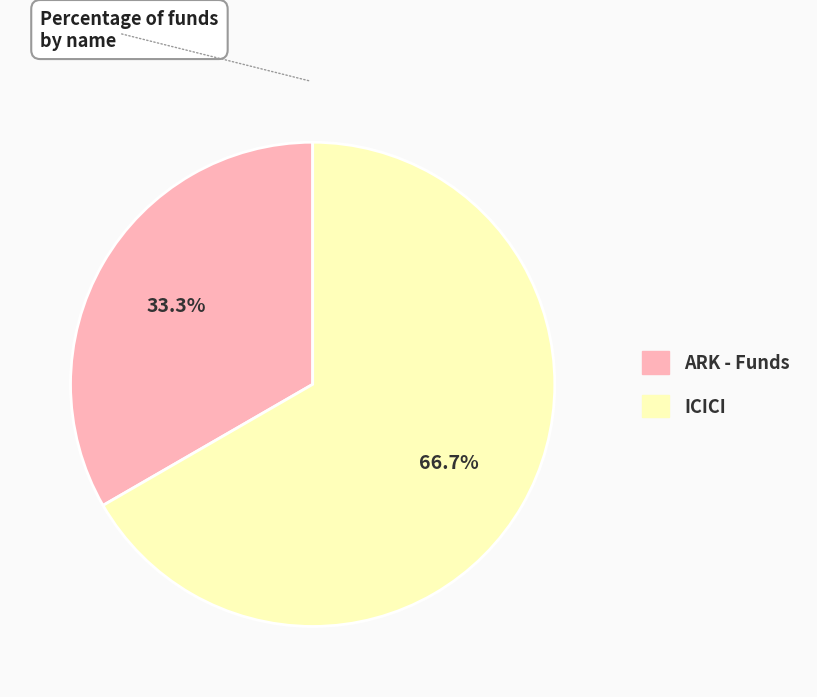

What is the smallest slice in the pie chart?

ARK - Funds